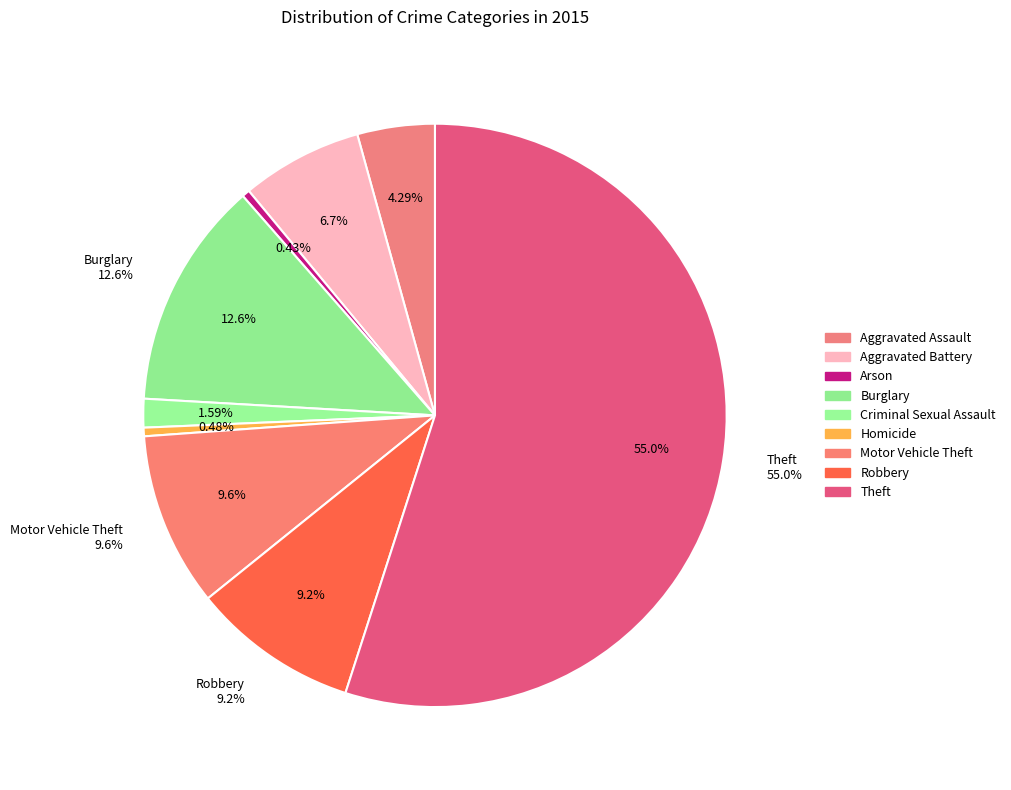

What percentage do Burglary and Theft together represent?

67.6%